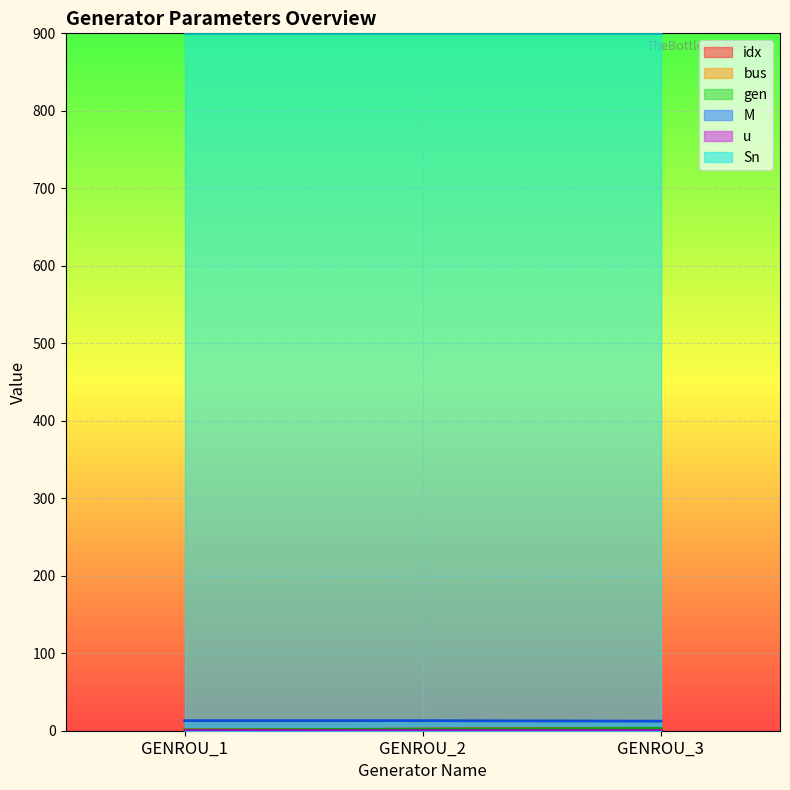

List the labels in order of M value, largest first.

GENROU_1, GENROU_2, GENROU_3